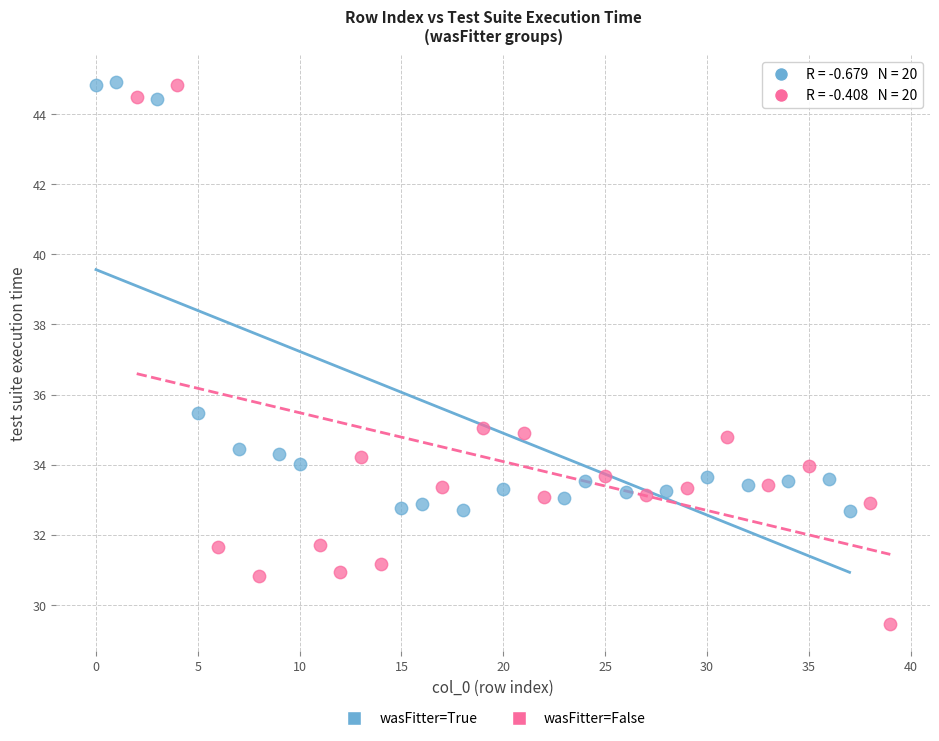

Which series reaches the minimum Y coordinate?

wasFitter=False